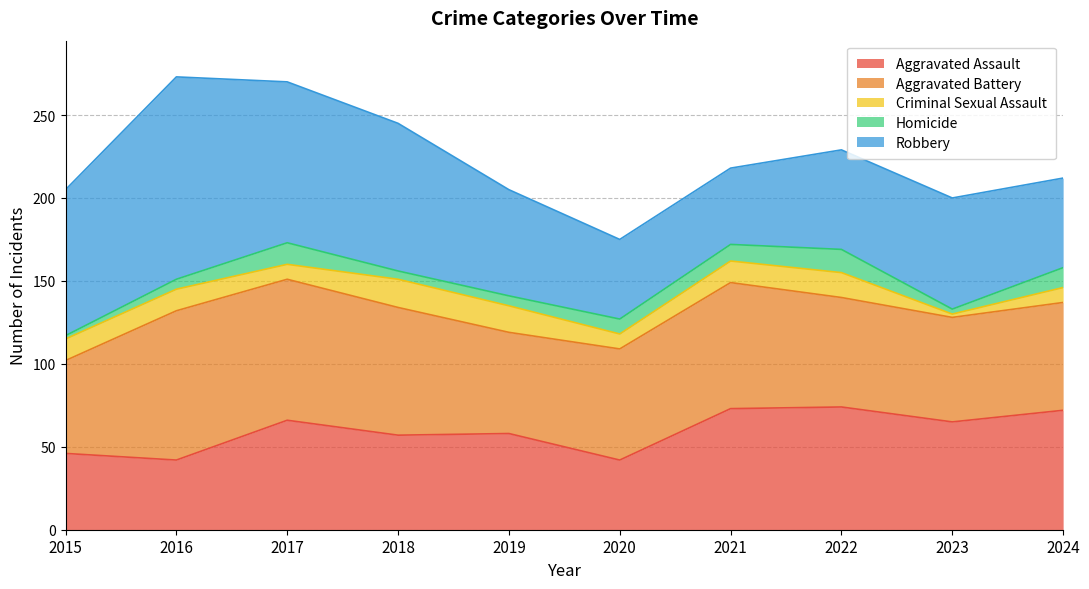

What is the greatest value displayed?

122